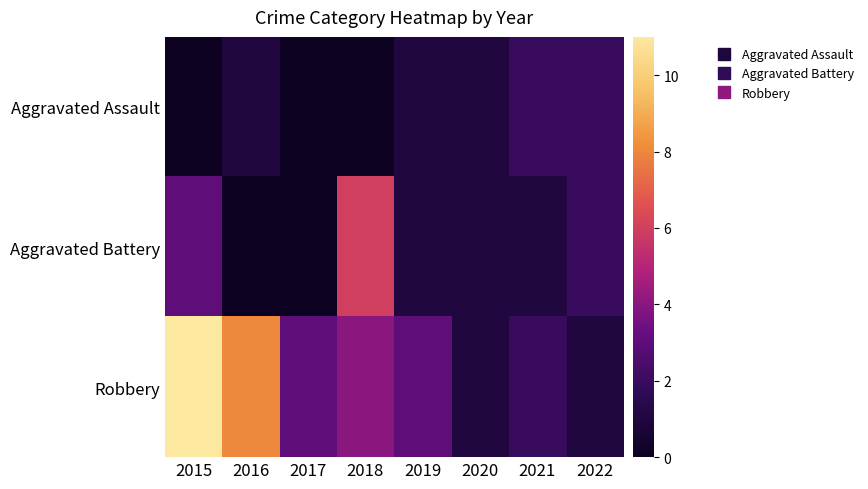

Count the number of data series in this chart.

3